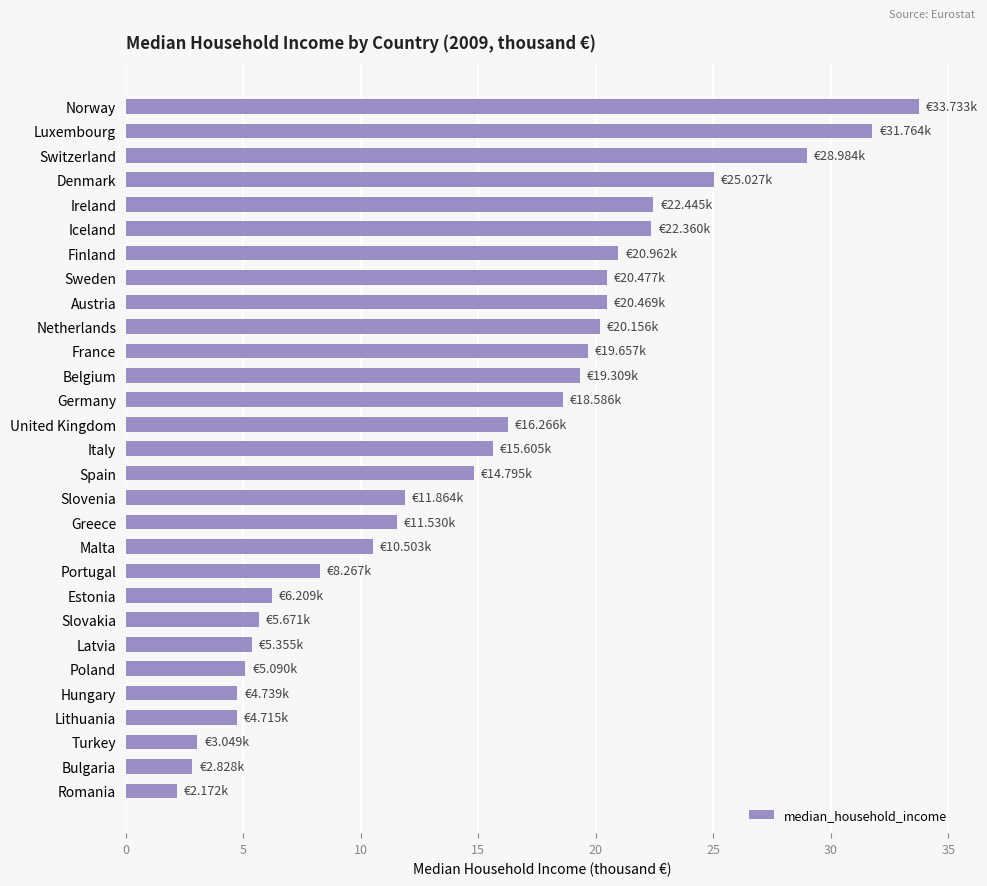

Between Slovakia and Slovenia, which is larger?

Slovenia